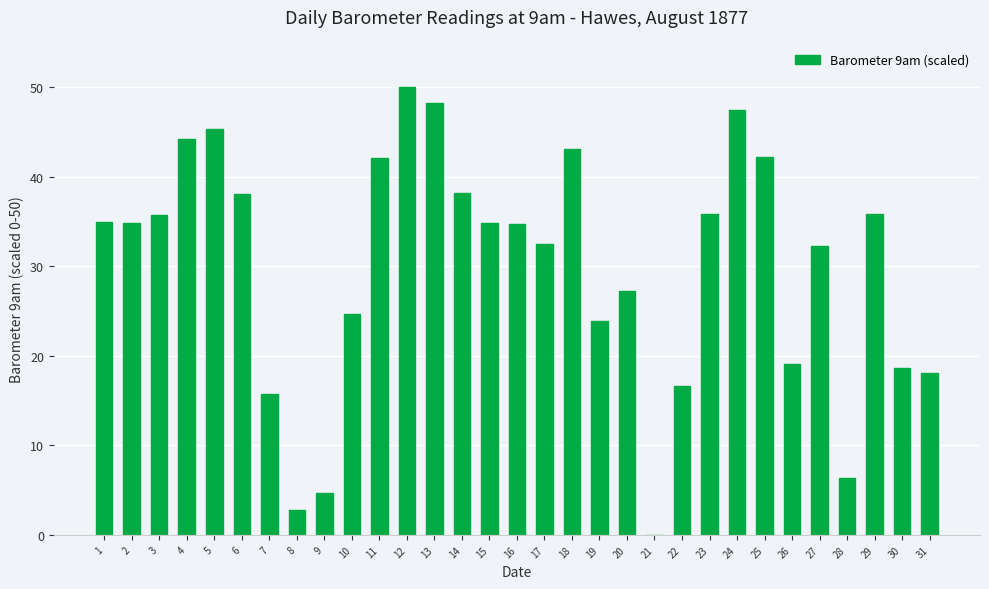

At which label is the value closest to 25?

10